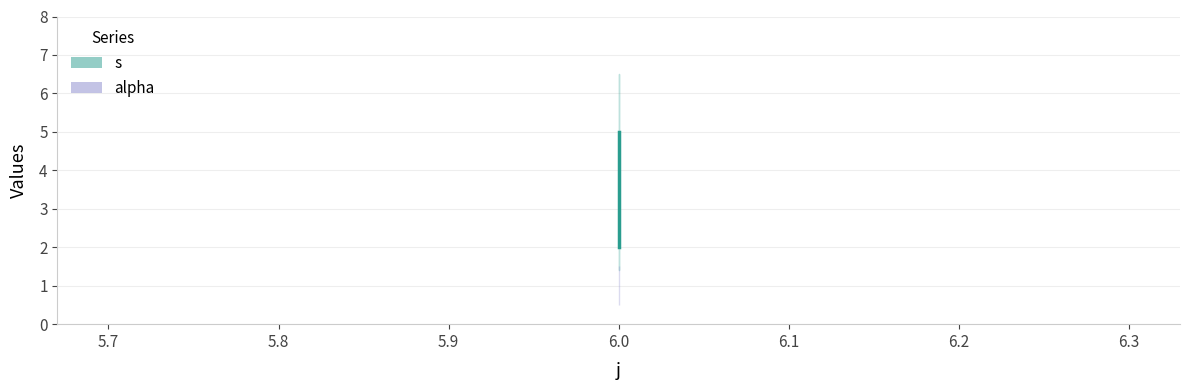

What is the average value?

3